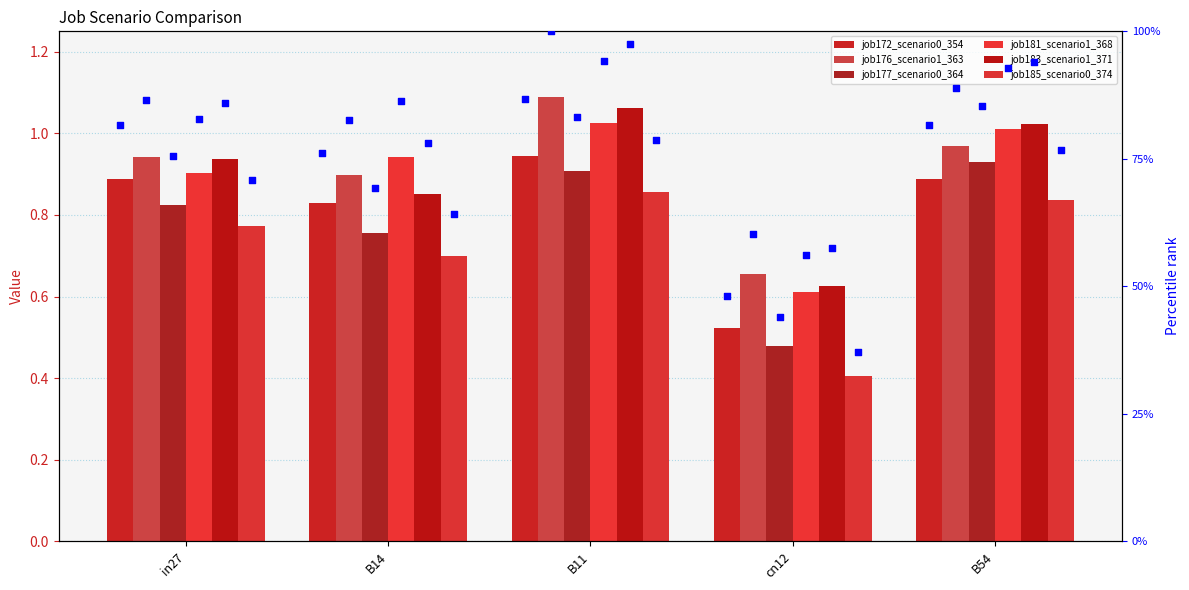

Is the value of job172_scenario0_354 at in27 greater than the value of job176_scenario1_363 at in27?

No